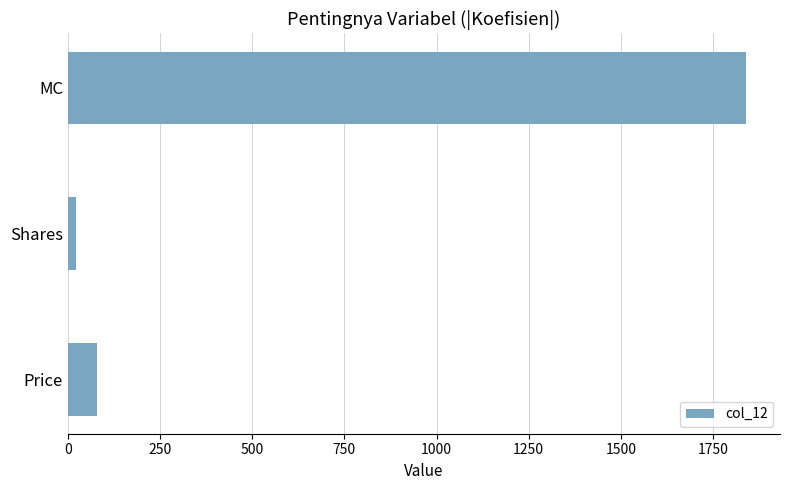

Rank the categories by value from lowest to highest.

Shares, Price, MC